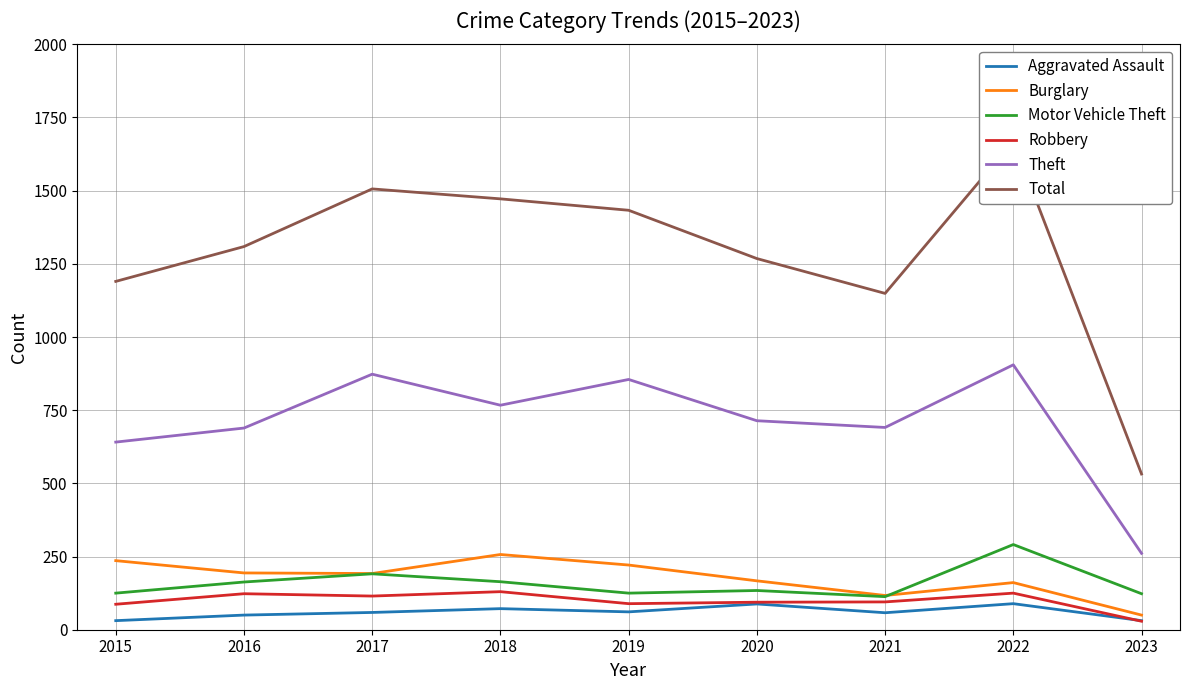

The Aggravated Assault series shows 19 at 2015. True or false?

False